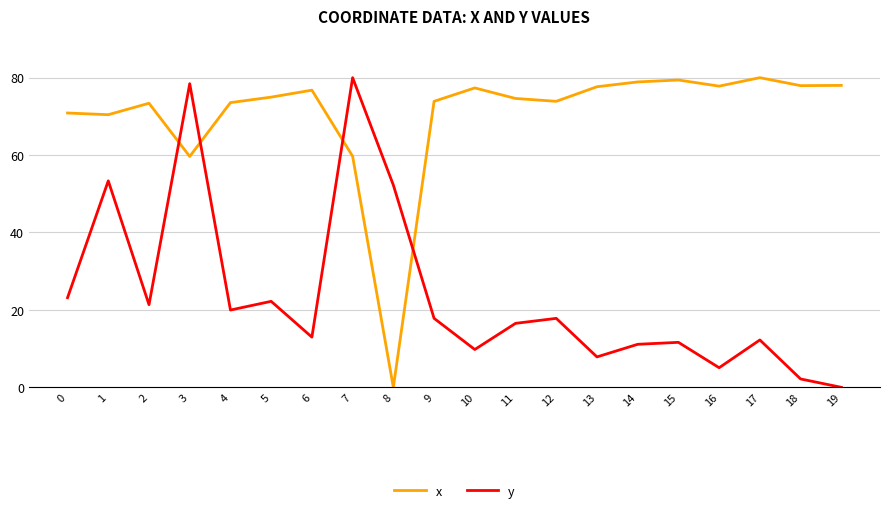

How many lines are shown in the chart?

2